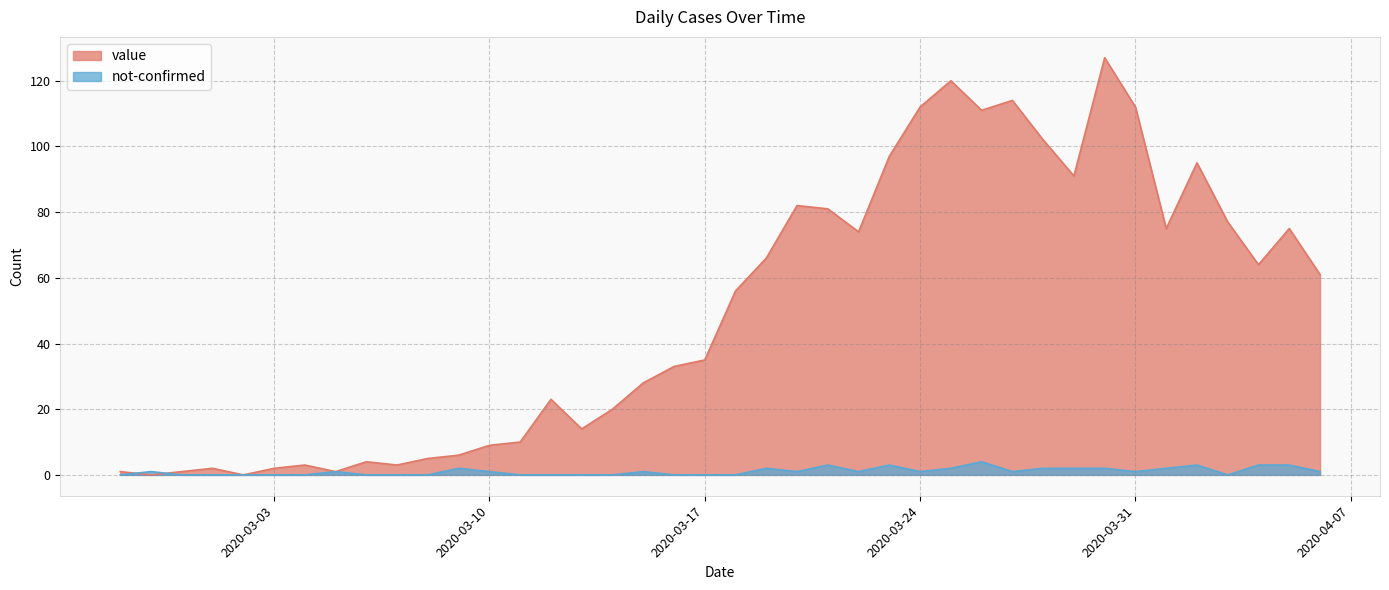

Which series has the largest range (max minus min)?

value